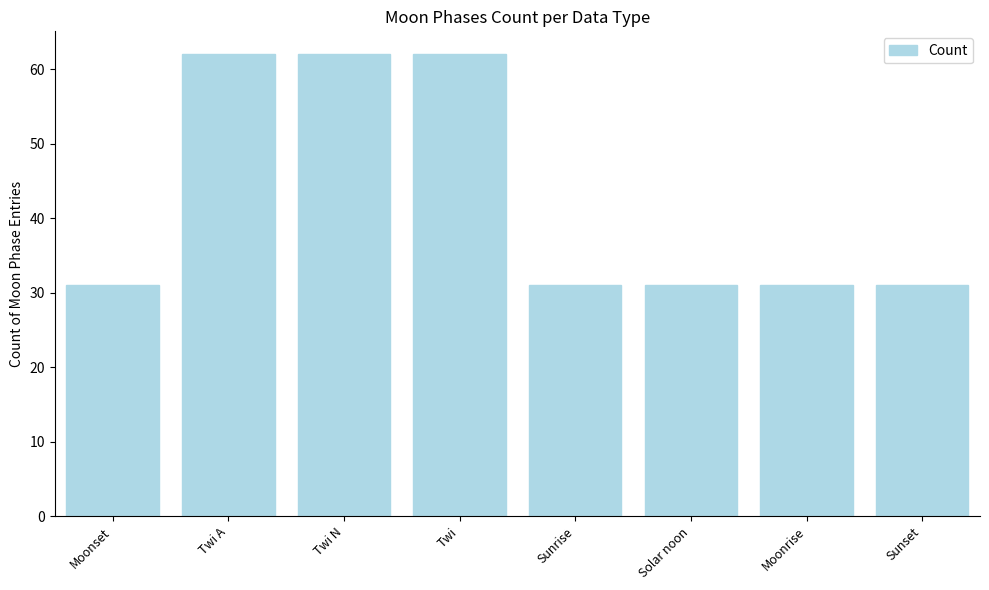

Reading right to left, list all the values displayed in this chart.

Sunset=31	Moonrise=31	Solar noon=31	Sunrise=31	Twi=62	Twi N=62	Twi A=62	Moonset=31